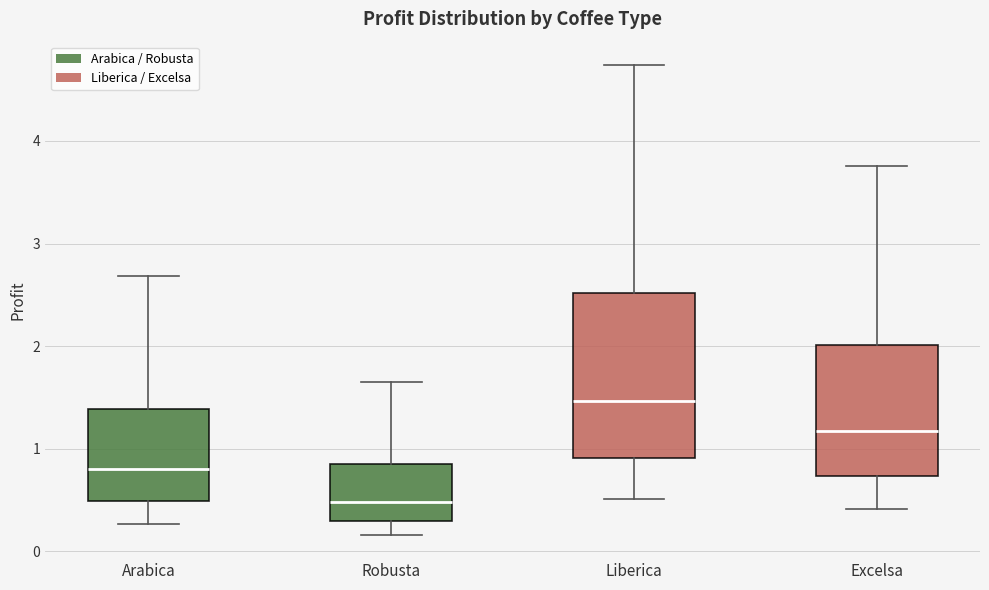

Which box has the lowest median line?

Robusta